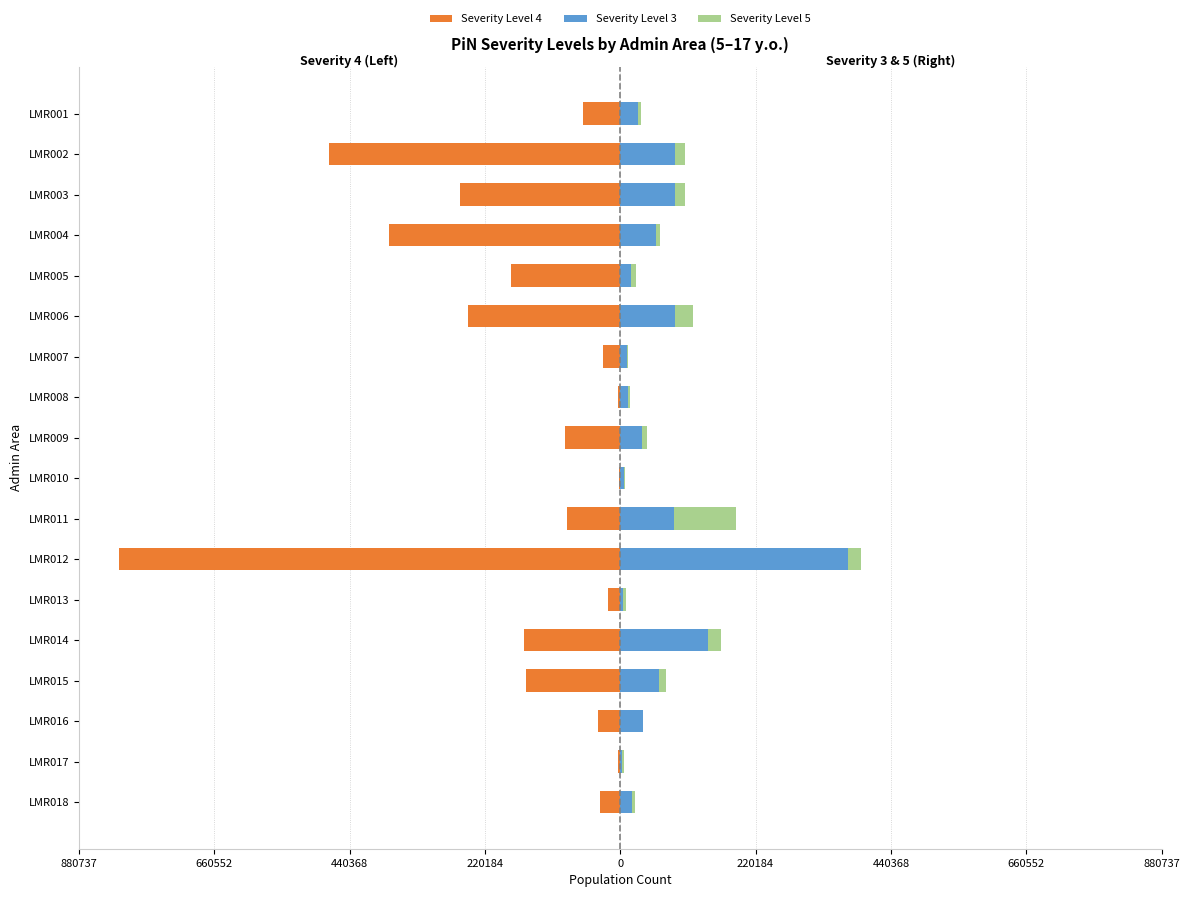

Rank the series at LMR010 from lowest to highest value.

Severity Level 4, Severity Level 5, Severity Level 3